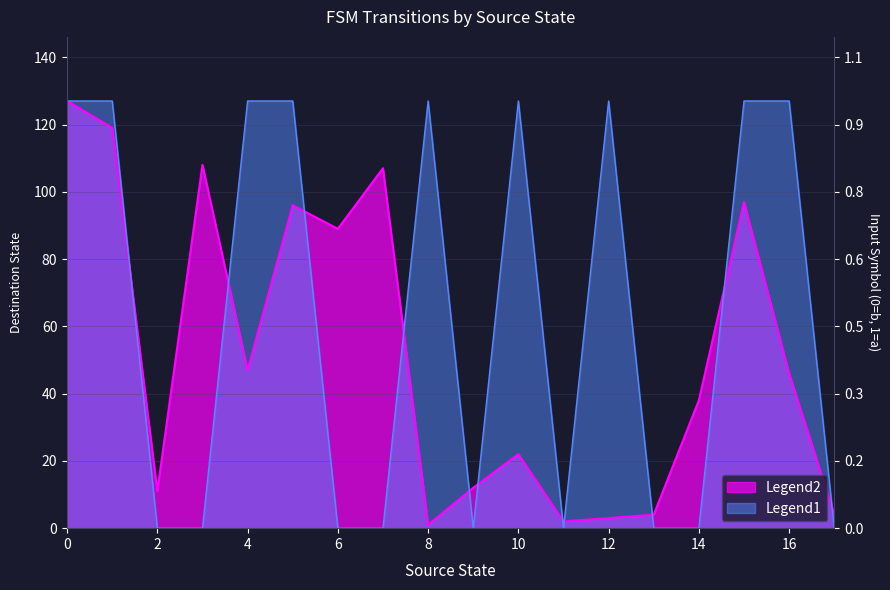

Which series ends up on top after the final intersection of input_symbol_num and destination_state?

destination_state